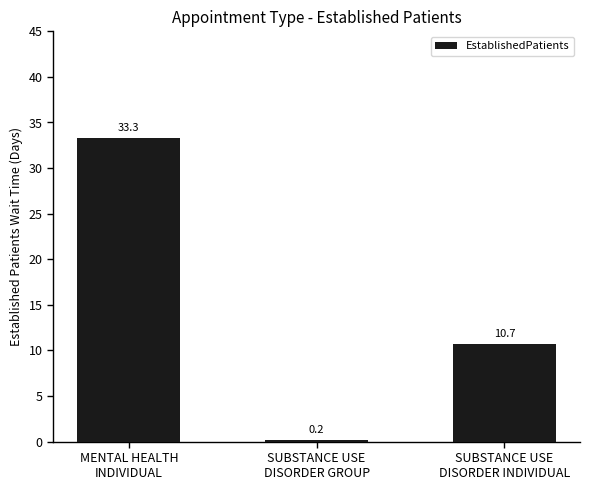

What is the difference between the values at MENTAL HEALTH
INDIVIDUAL and SUBSTANCE USE
DISORDER INDIVIDUAL?

22.6